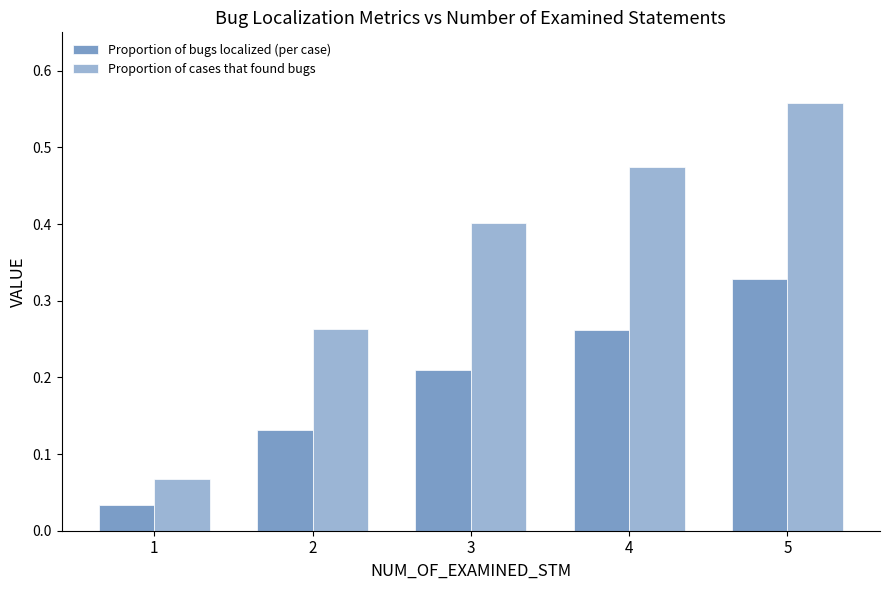

Is it true that Proportion of bugs localized (per case) equals 0.2 at 2?

False